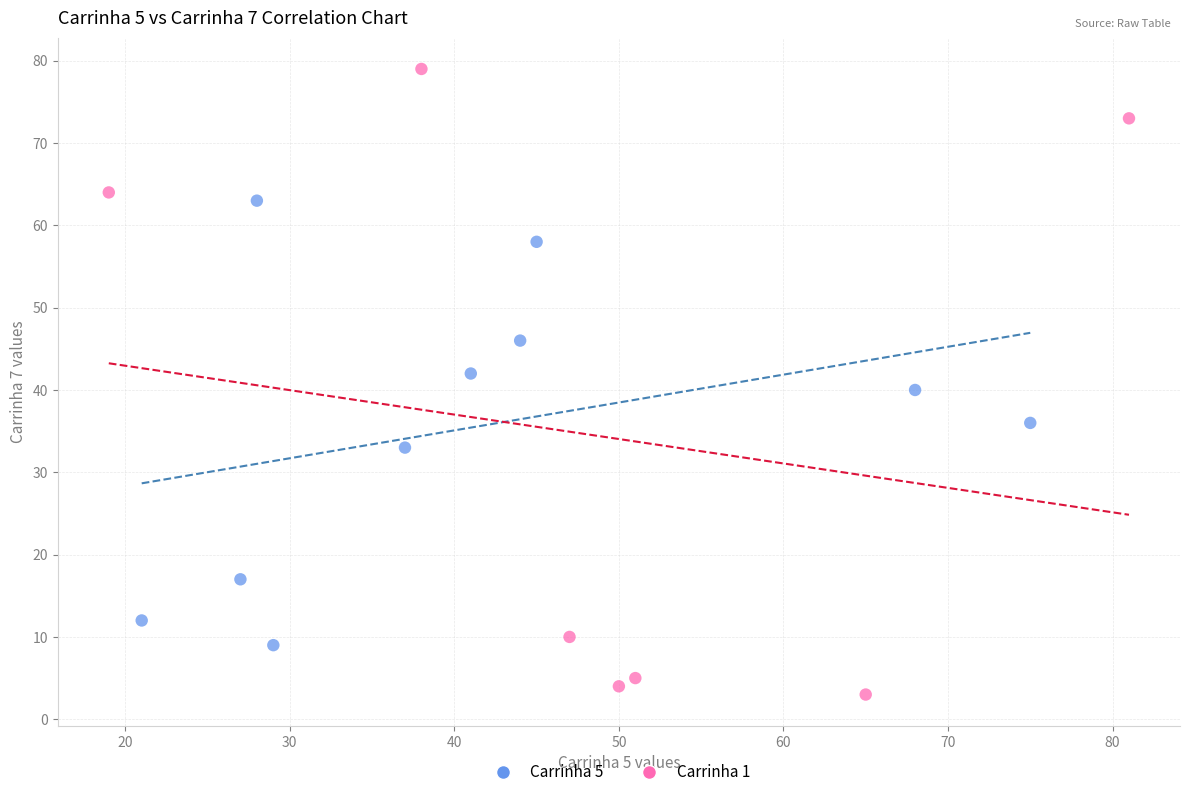

Which series contains the lowest Y value?

Carrinha 1